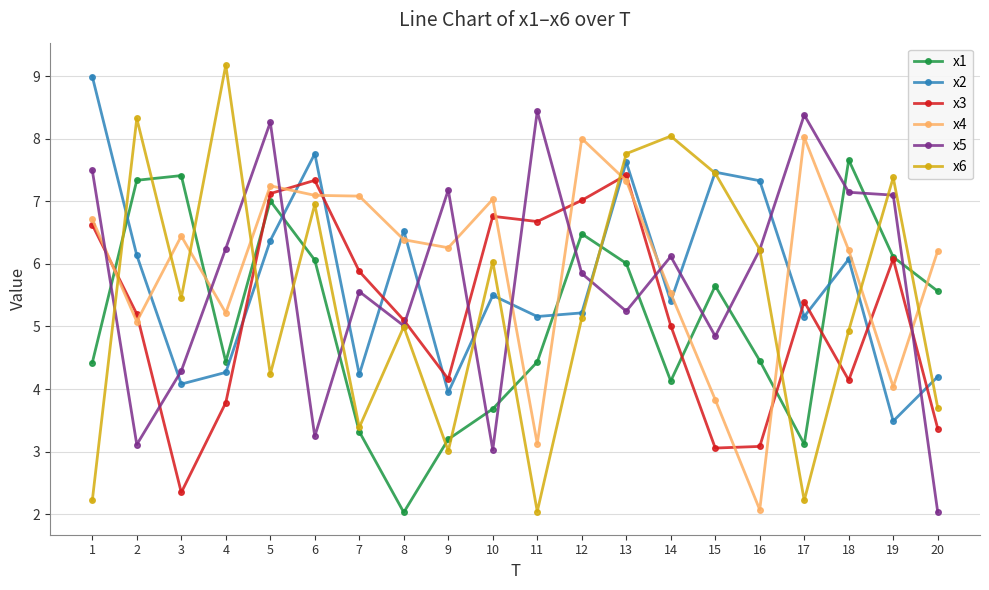

What is the difference between the maximum and minimum values in the x1 series?

5.6